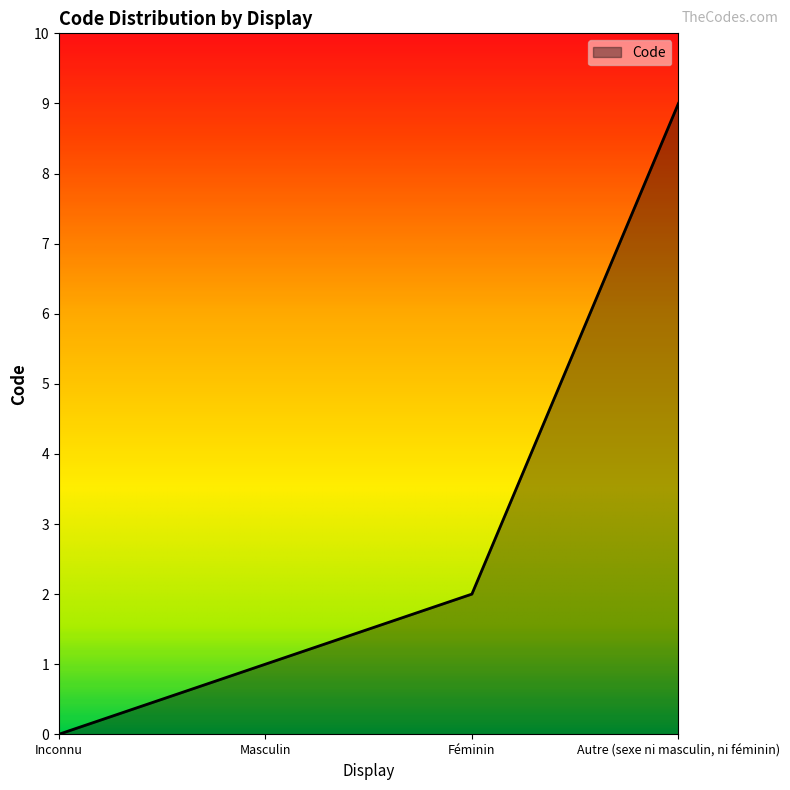

Count the number of data series in this chart.

1